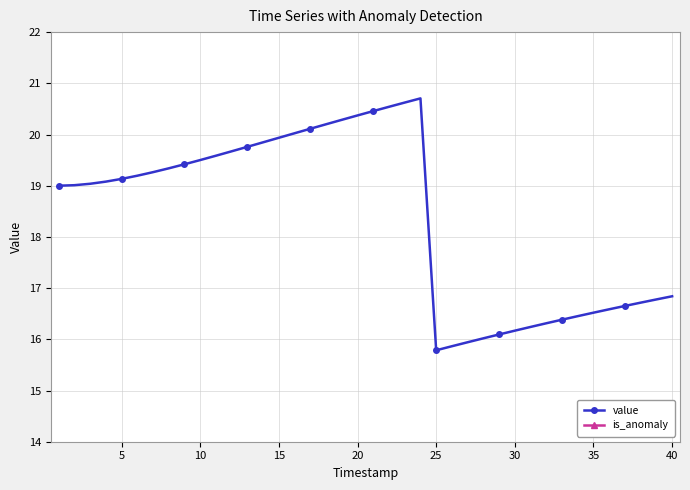

List the series in order of their peak value, lowest first.

is_anomaly, value